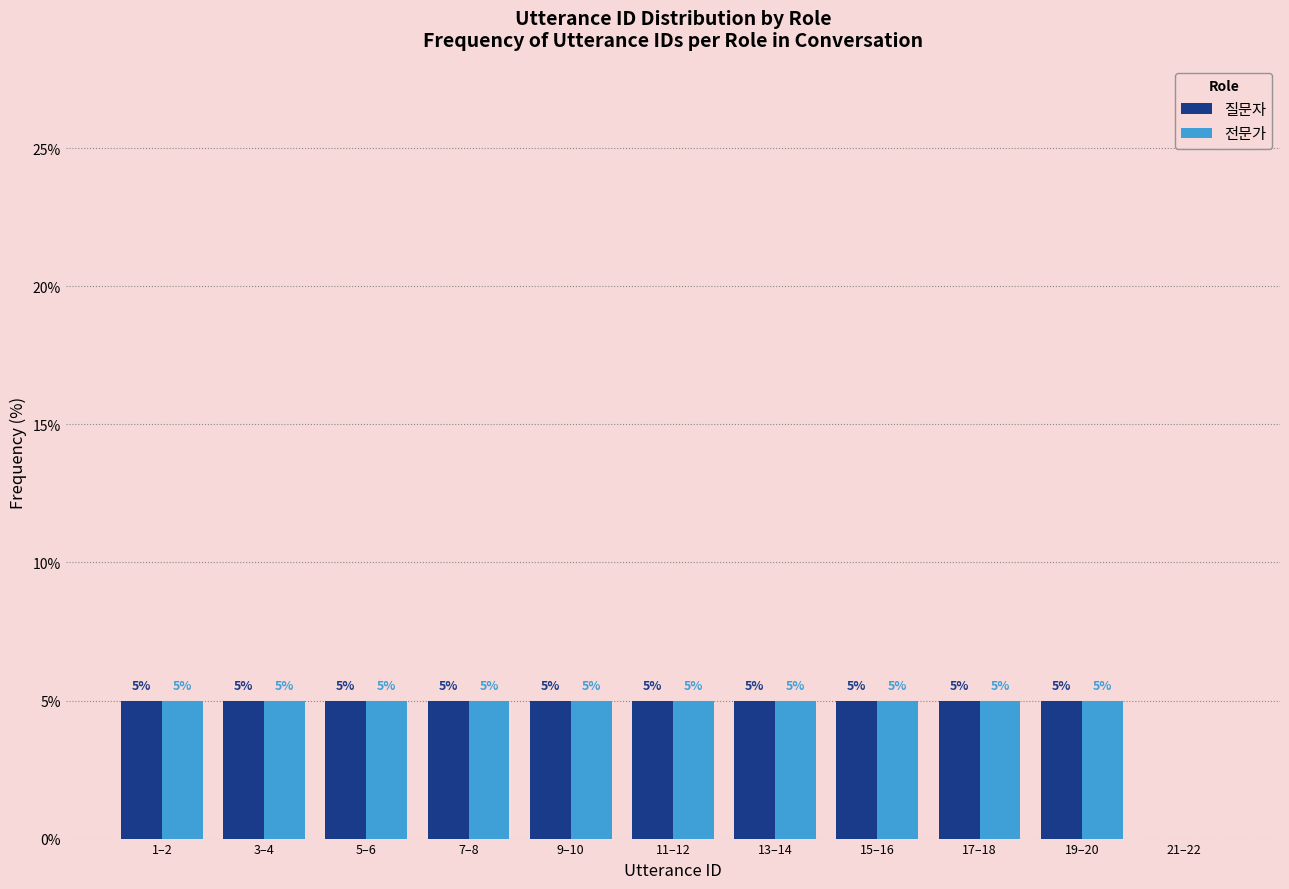

Reading right to left, transcribe all the data shown in this chart.

질문자: 21–22=0	19–20=5	17–18=5	15–16=5	13–14=5	11–12=5	9–10=5	7–8=5	5–6=5	3–4=5	1–2=5
전문가: 21–22=0	19–20=5	17–18=5	15–16=5	13–14=5	11–12=5	9–10=5	7–8=5	5–6=5	3–4=5	1–2=5